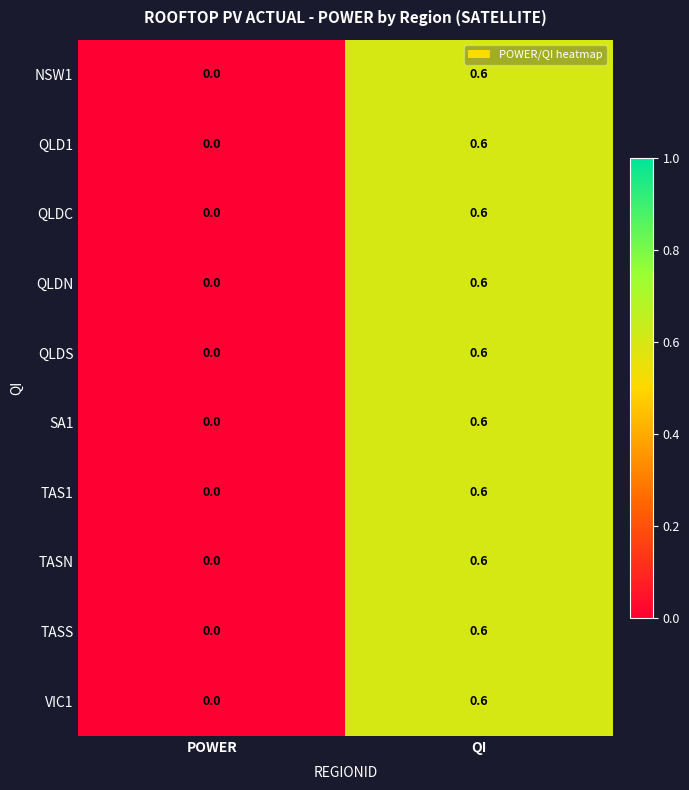

The QLD1 series shows 0.0 at POWER. True or false?

True